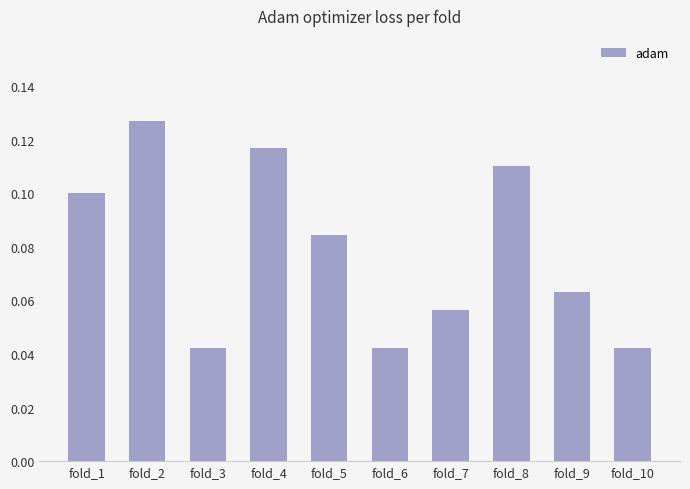

The chart shows a value of 0.1 at fold_5. True or false?

True